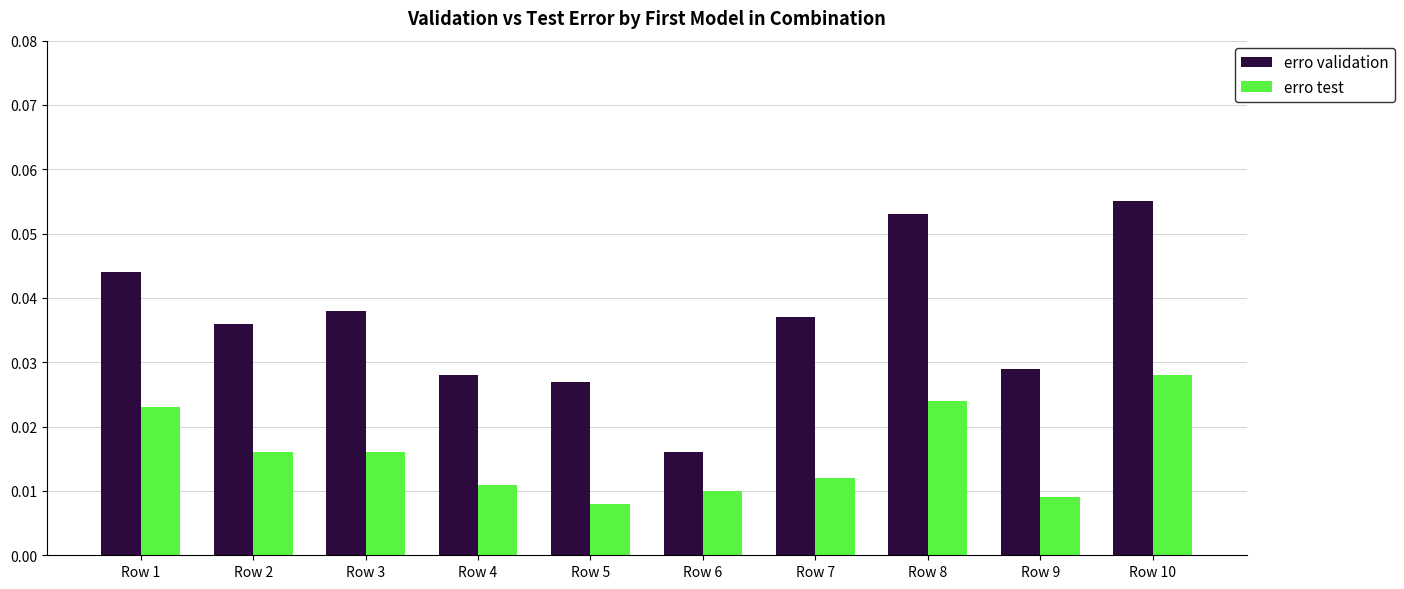

Is it true that erro validation equals 0.1 at Row 2?

False